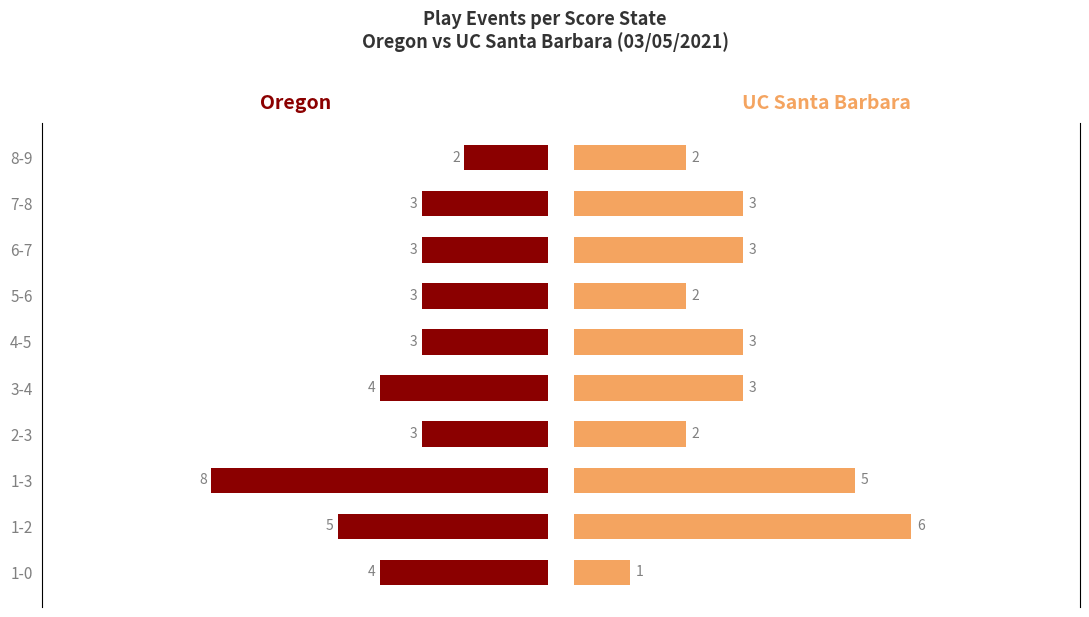

What are all the series names shown in the legend?

Oregon, UC Santa Barbara